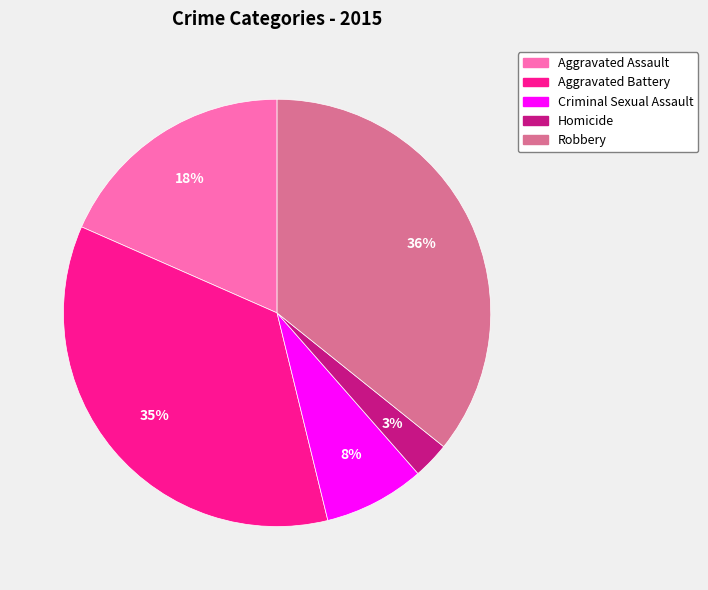

Is the sum of Robbery and Criminal Sexual Assault greater than half?

No